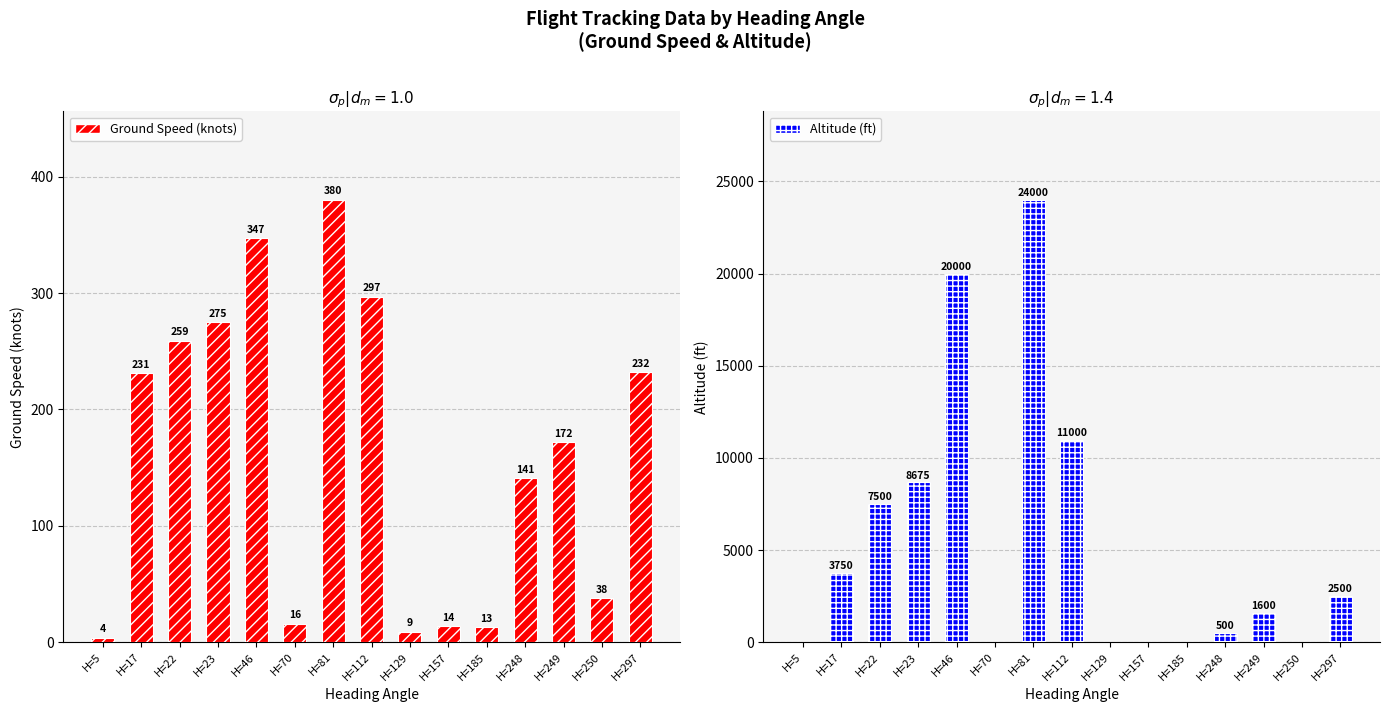

Which series has the largest range (max minus min)?

Altitude